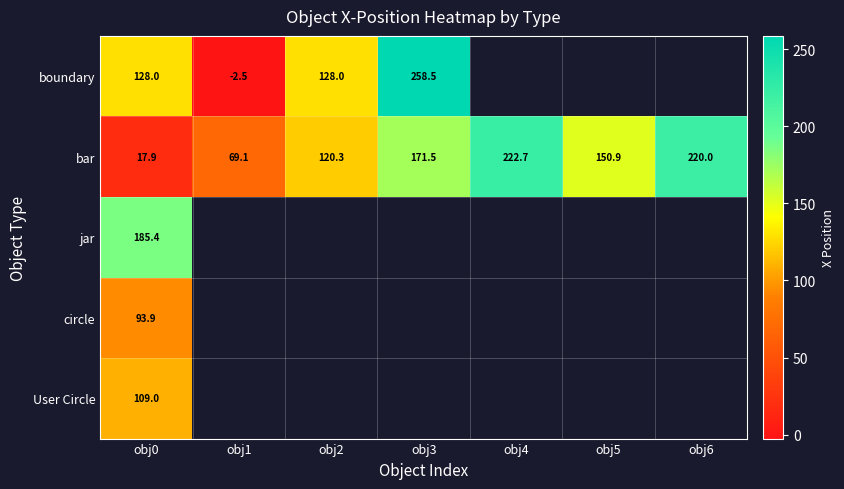

What is the difference between the maximum and minimum values in the bar series?

204.8